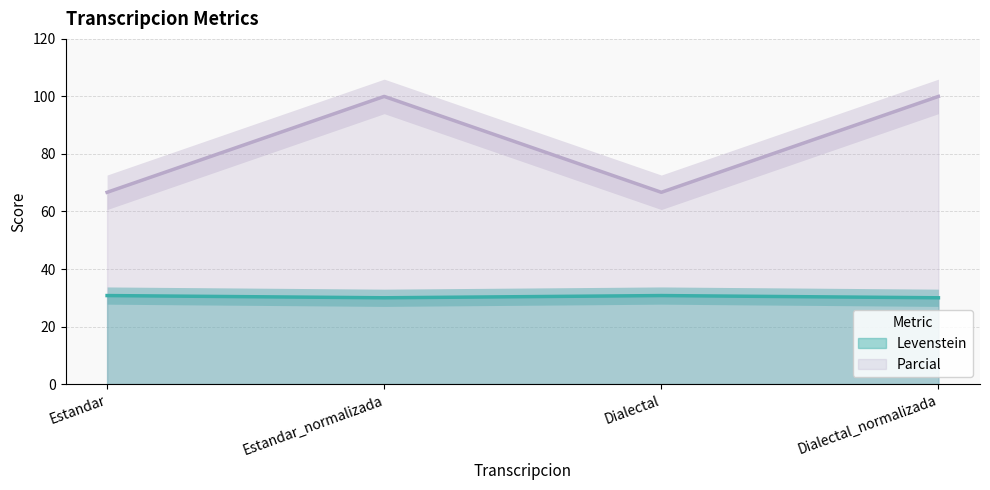

What is the approximate value of Parcial at Estandar_normalizada?

100.0